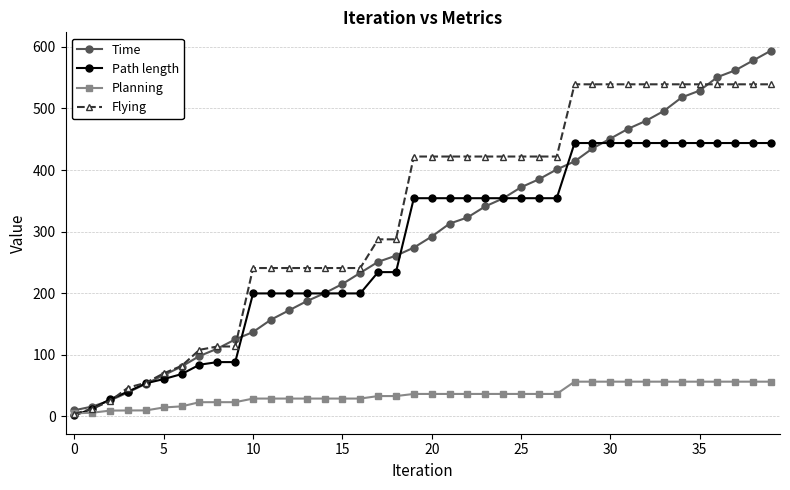

Which series has the largest range (max minus min)?

Time